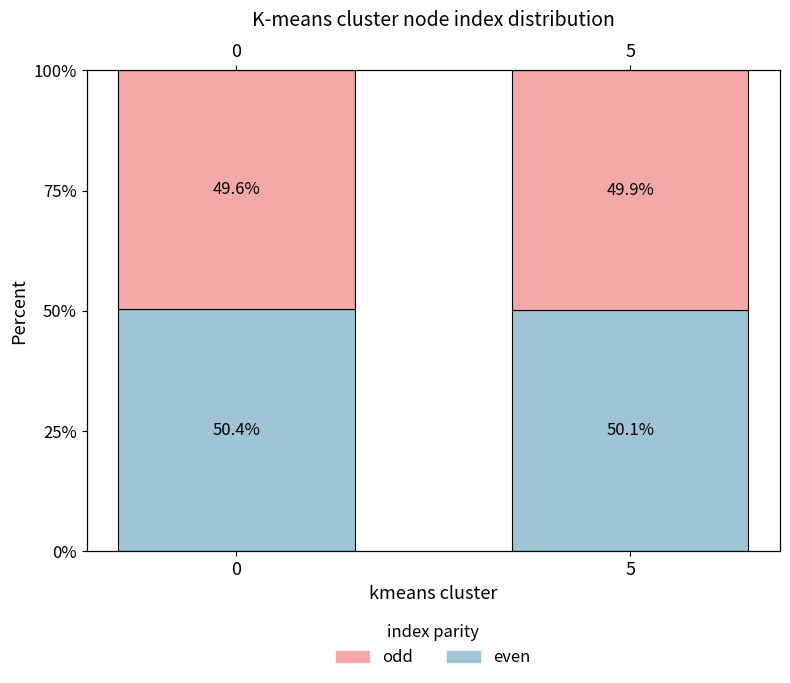

How many data points does each series have?

2